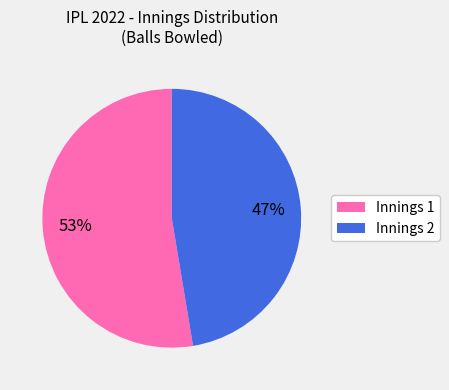

Which category has the biggest portion of the pie?

Innings 1